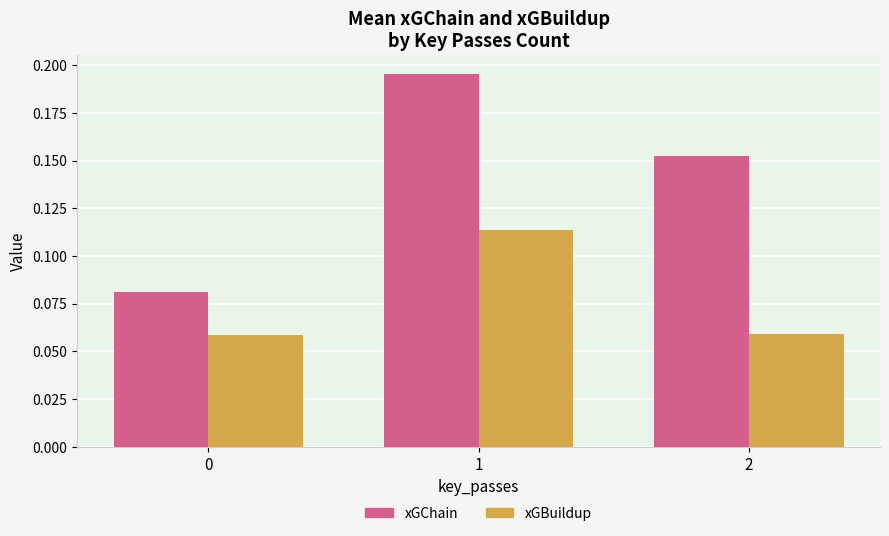

List the series in order of their peak value, highest first.

xGChain, xGBuildup